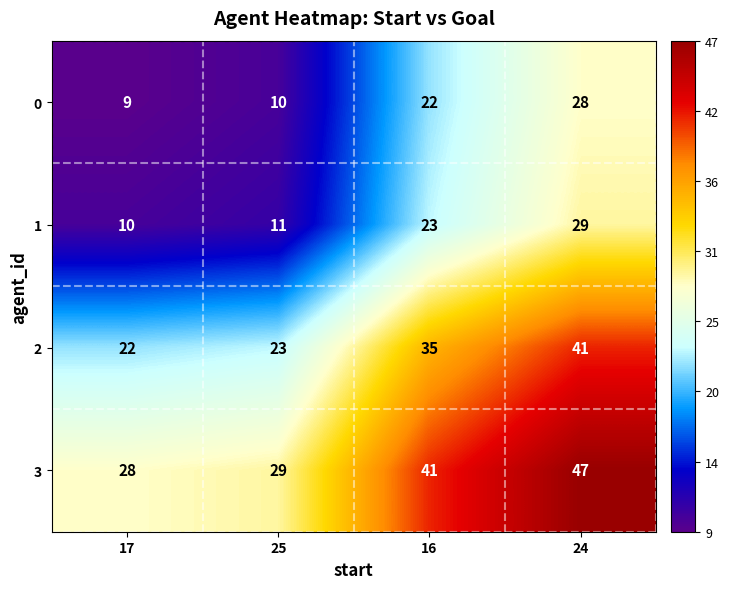

What is the spread (max minus min) of values at 16?

19